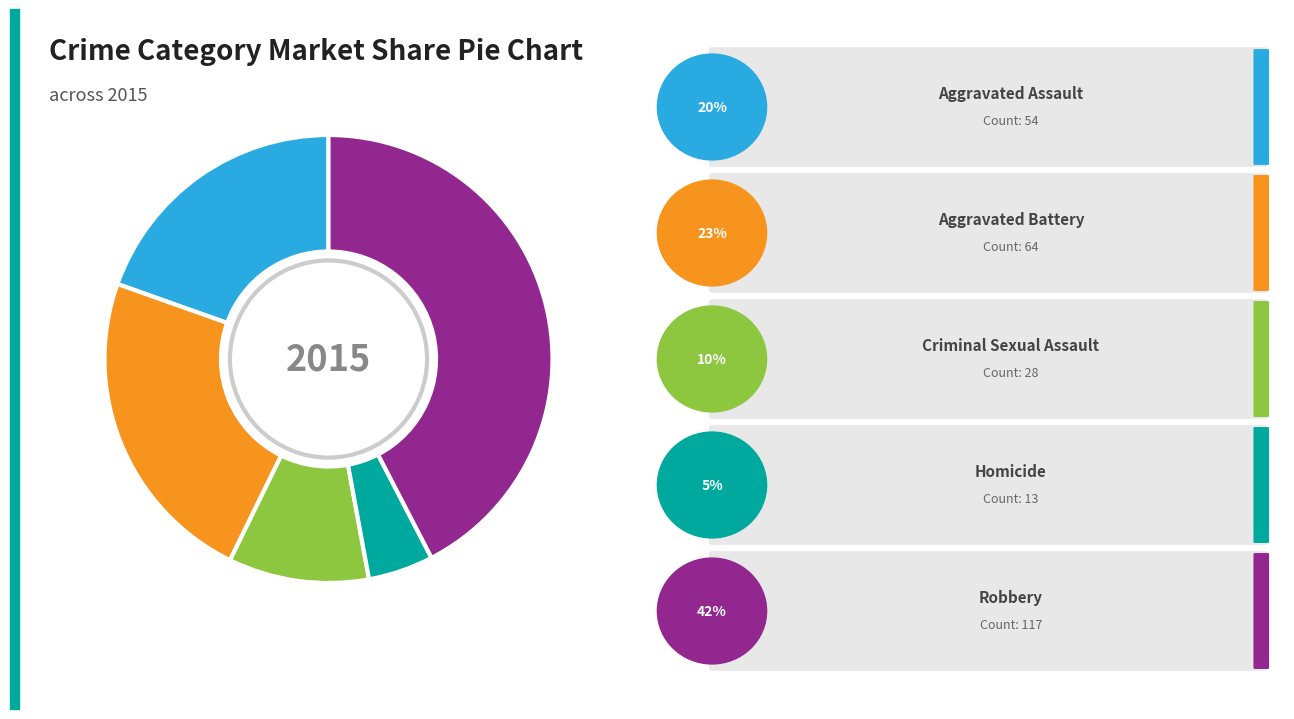

Is there a majority slice in this chart?

No